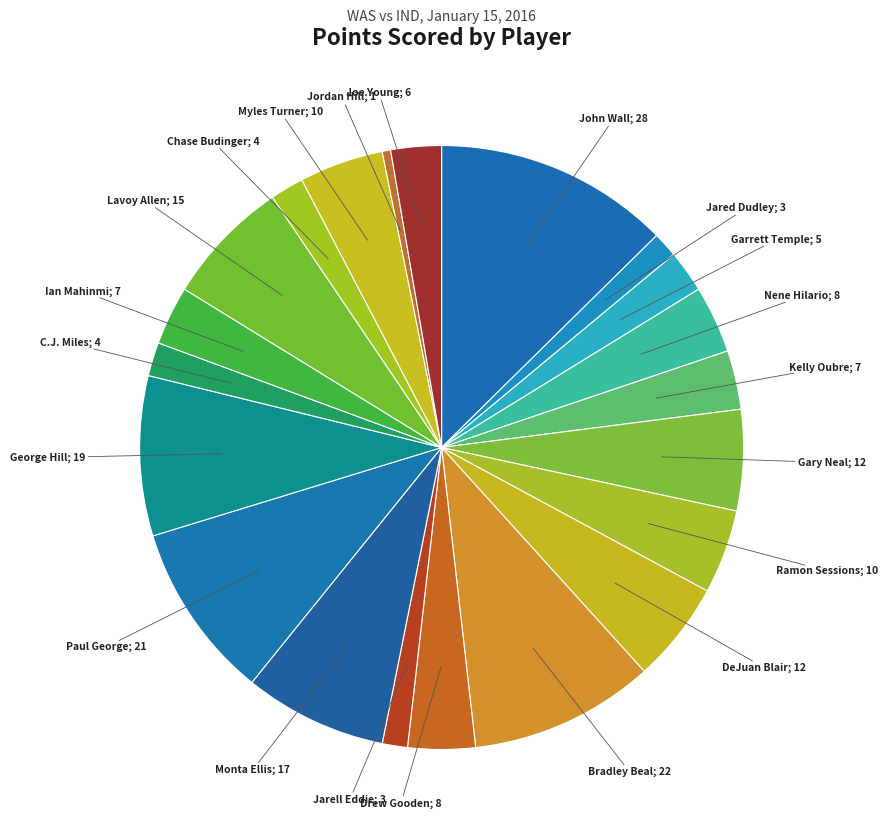

How many slices are in this pie chart?

21